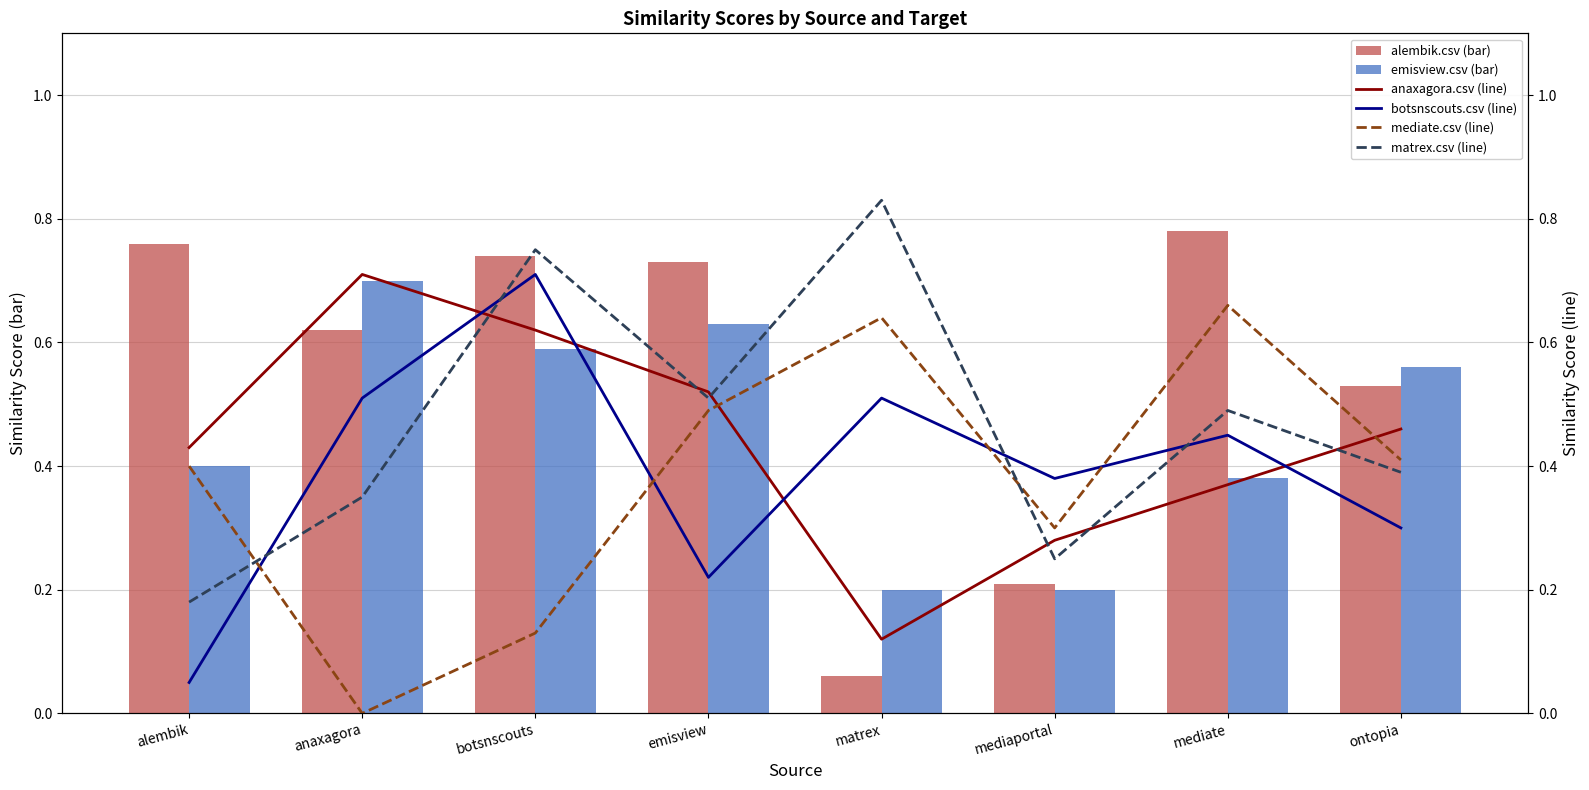

Reading right to left, extract all data points from this chart.

alembik.csv (bar): ontopia=0.5	mediate=0.8	mediaportal=0.2	matrex=0.1	emisview=0.7	botsnscouts=0.7	anaxagora=0.6	alembik=0.8
emisview.csv (bar): ontopia=0.6	mediate=0.4	mediaportal=0.2	matrex=0.2	emisview=0.6	botsnscouts=0.6	anaxagora=0.7	alembik=0.4
anaxagora.csv (line): ontopia=0.5	mediate=0.4	mediaportal=0.3	matrex=0.1	emisview=0.5	botsnscouts=0.6	anaxagora=0.7	alembik=0.4
botsnscouts.csv (line): ontopia=0.3	mediate=0.5	mediaportal=0.4	matrex=0.5	emisview=0.2	botsnscouts=0.7	anaxagora=0.5	alembik=0.1
mediate.csv (line): ontopia=0.4	mediate=0.7	mediaportal=0.3	matrex=0.6	emisview=0.5	botsnscouts=0.1	anaxagora=0.0	alembik=0.4
matrex.csv (line): ontopia=0.4	mediate=0.5	mediaportal=0.2	matrex=0.8	emisview=0.5	botsnscouts=0.8	anaxagora=0.3	alembik=0.2